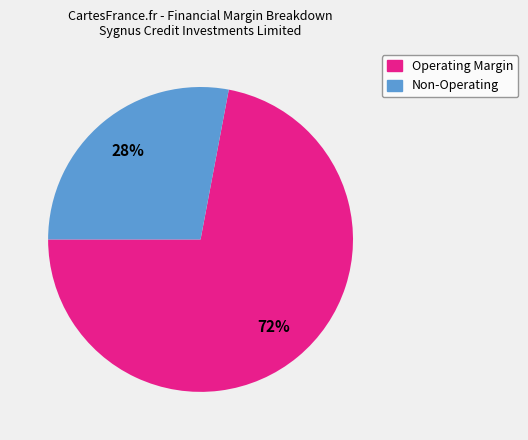

To the nearest percent, what is the average slice percentage?

50%